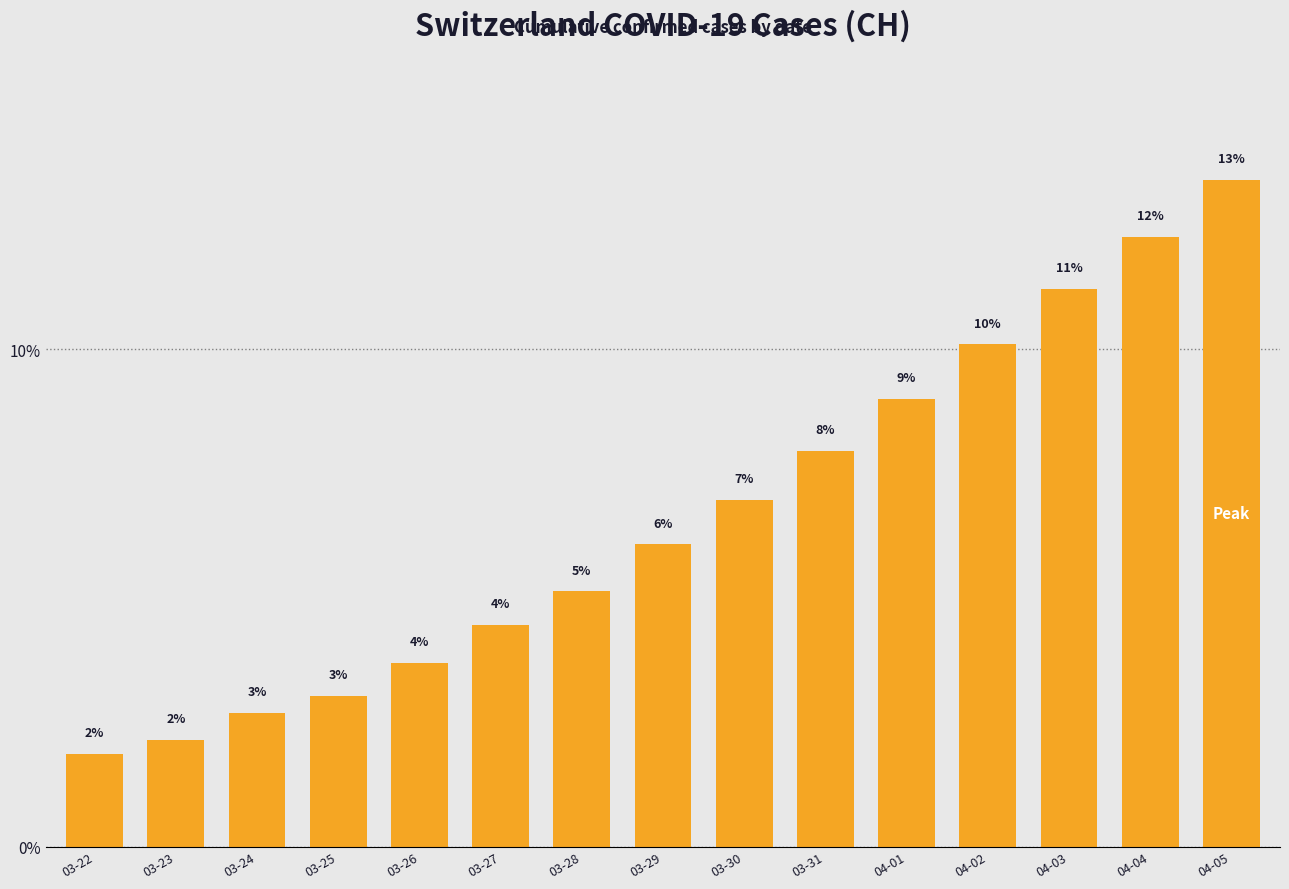

Are the bars horizontal?

No